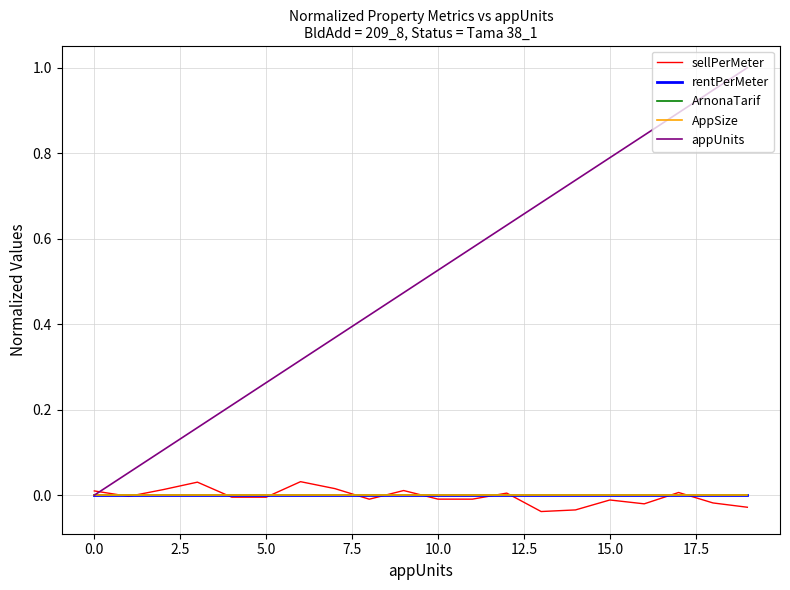

Does the chart have visible grid lines?

Yes